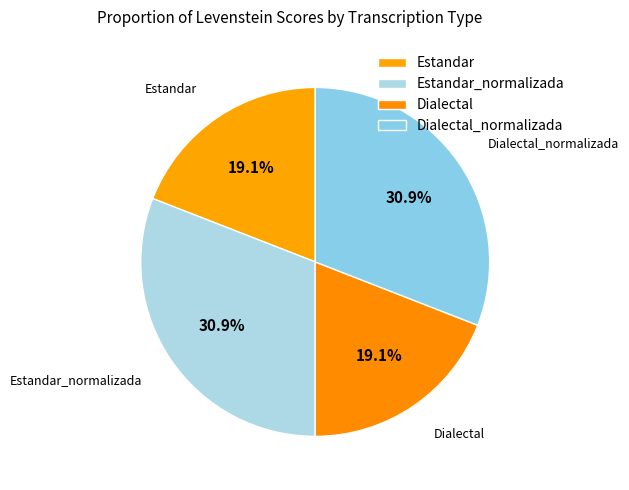

The Dialectal_normalizada slice represents 20% of the pie. True or false?

False